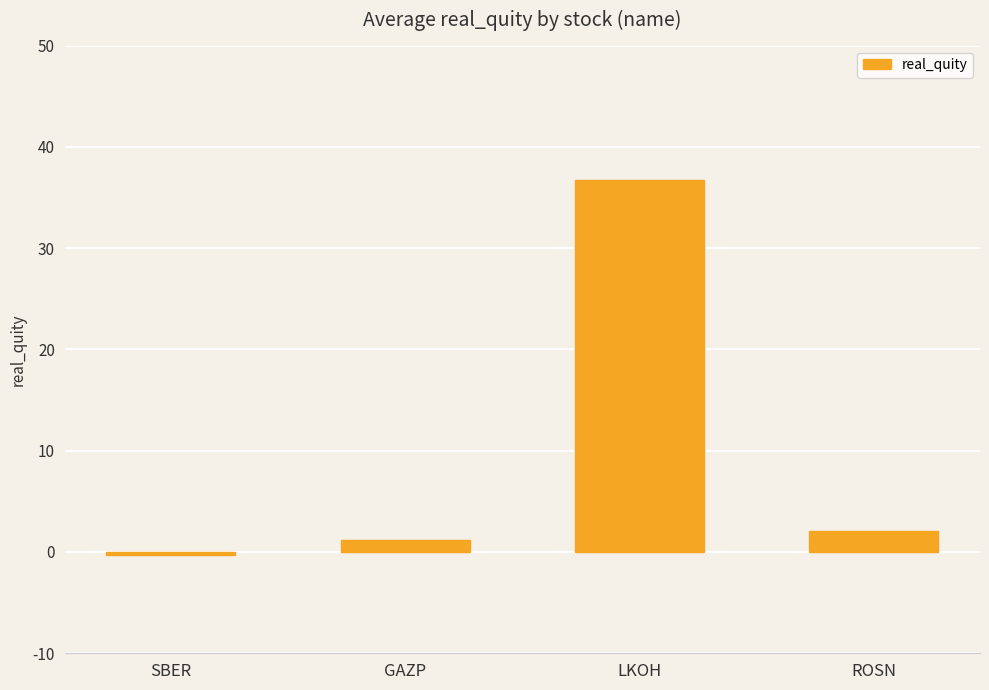

Reading left to right, what are all the values shown in this chart?

SBER=-0.3	GAZP=1.2	LKOH=36.7	ROSN=2.0